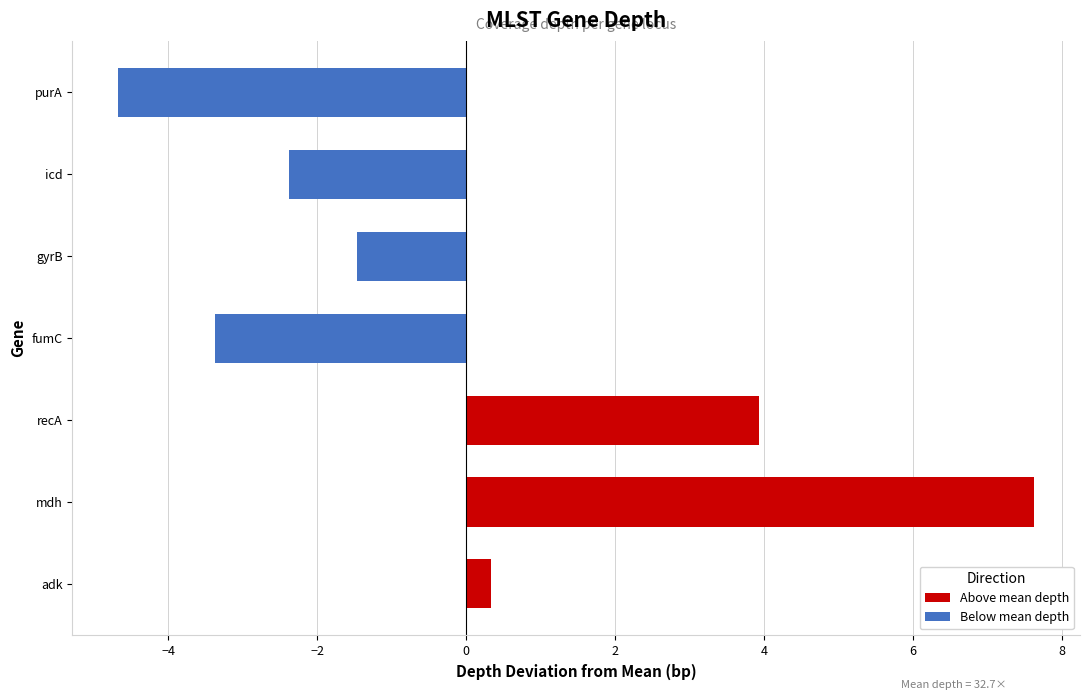

What is the minimum value for Above mean depth?

0.3